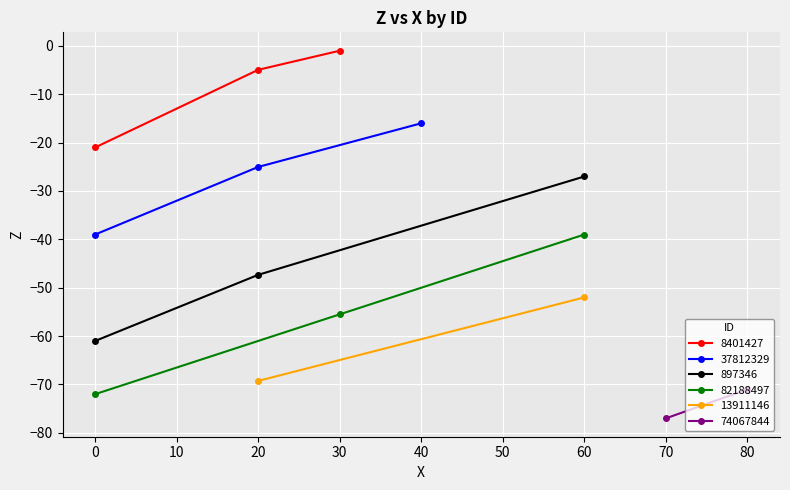

How many data points in 897346 are less than -47?

2